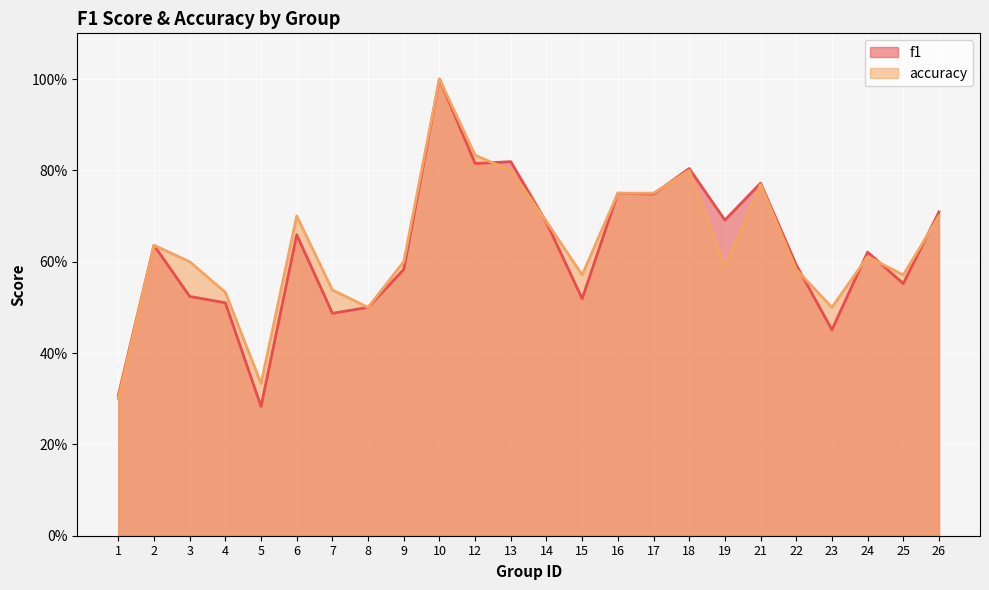

What is the sum of the accuracy values at 16 and 17?

1.5